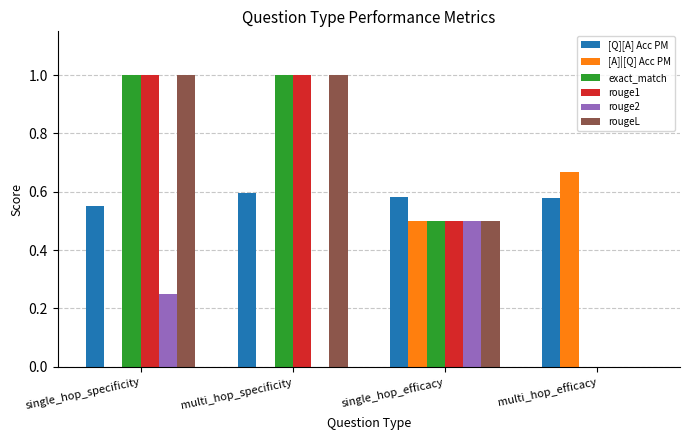

The value of [A]|[Q] Acc PM at multi_hop_specificity is 0.0. True or false?

True